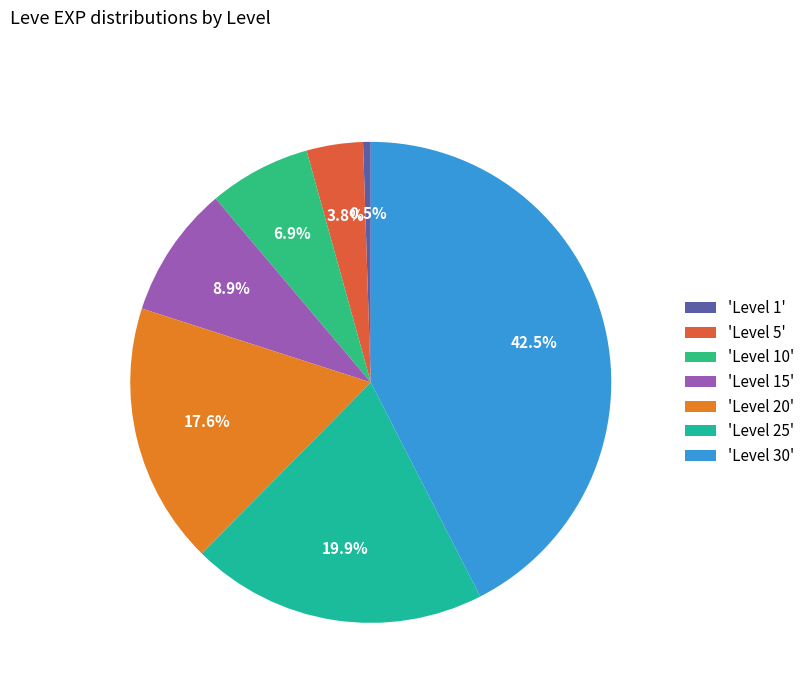

Count the number of slices in the pie.

7